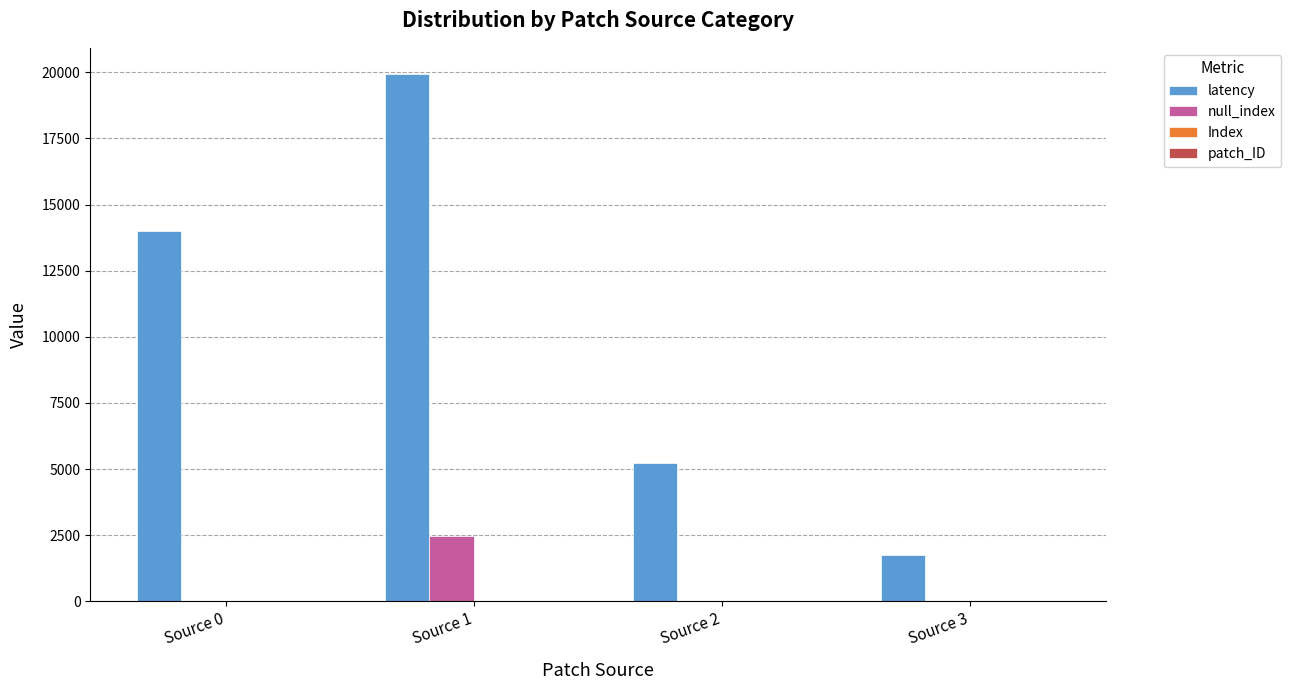

What is the greatest value displayed?

19928